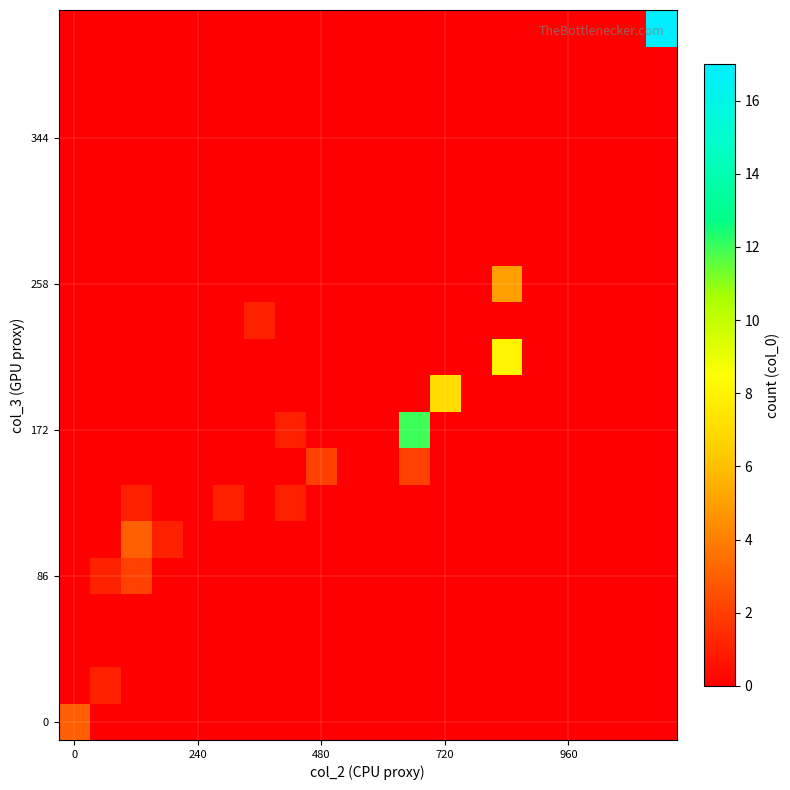

At how many categories does at least one series exceed 3?

4